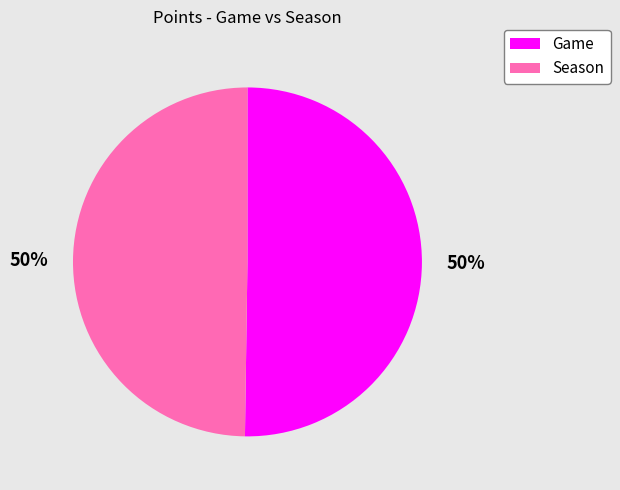

To the nearest percent, what is the combined percentage of Season and Game?

100%